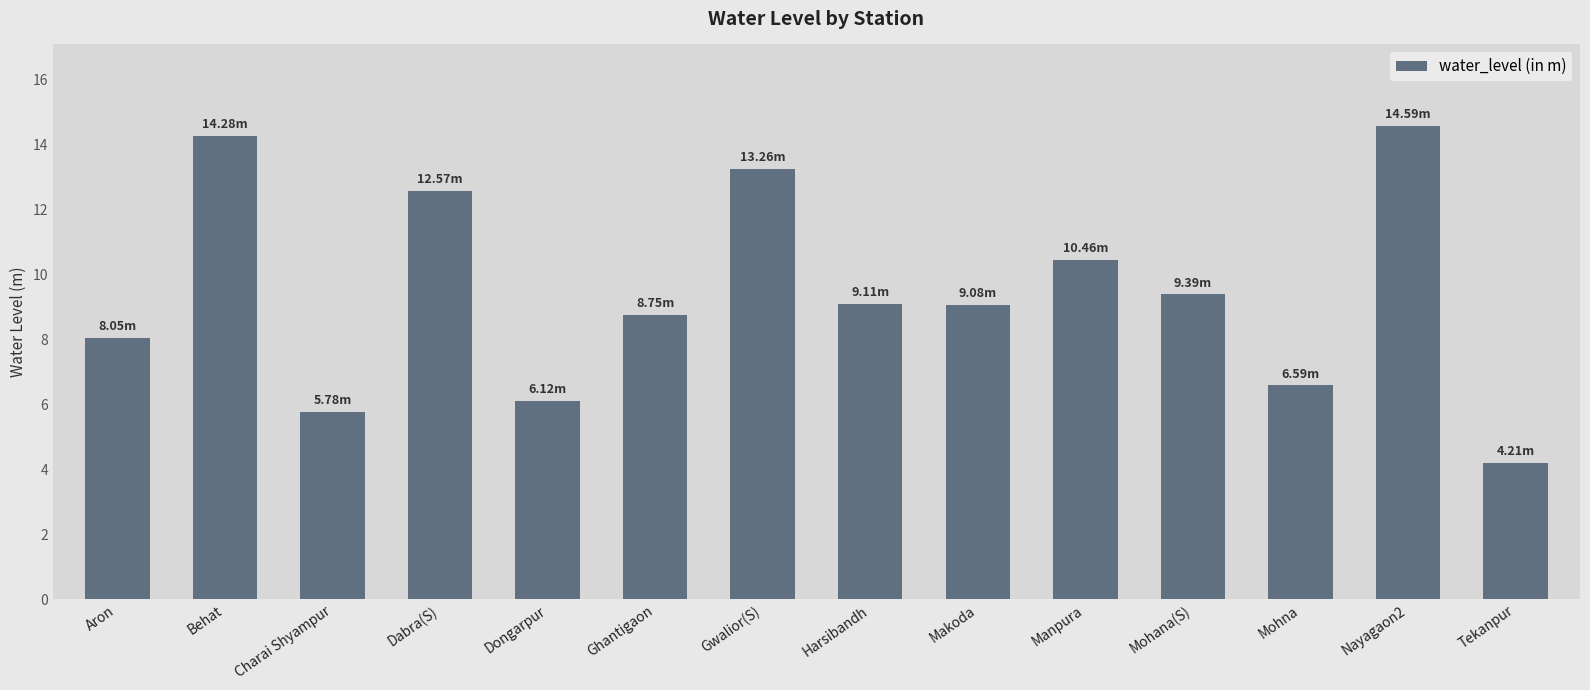

Are the bars grouped side by side (vs. stacked)?

No